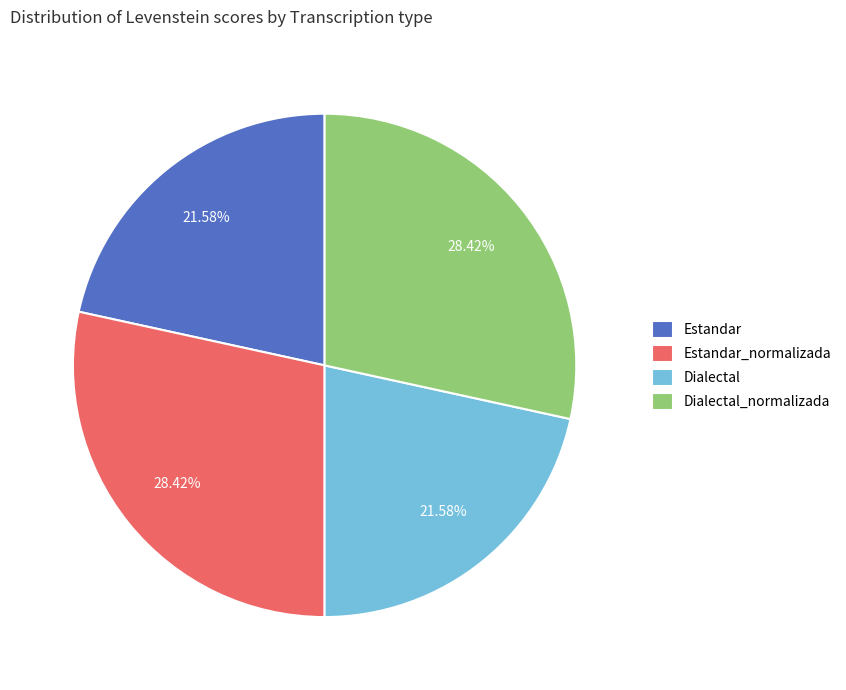

To the nearest percent, what is the average slice percentage?

25%